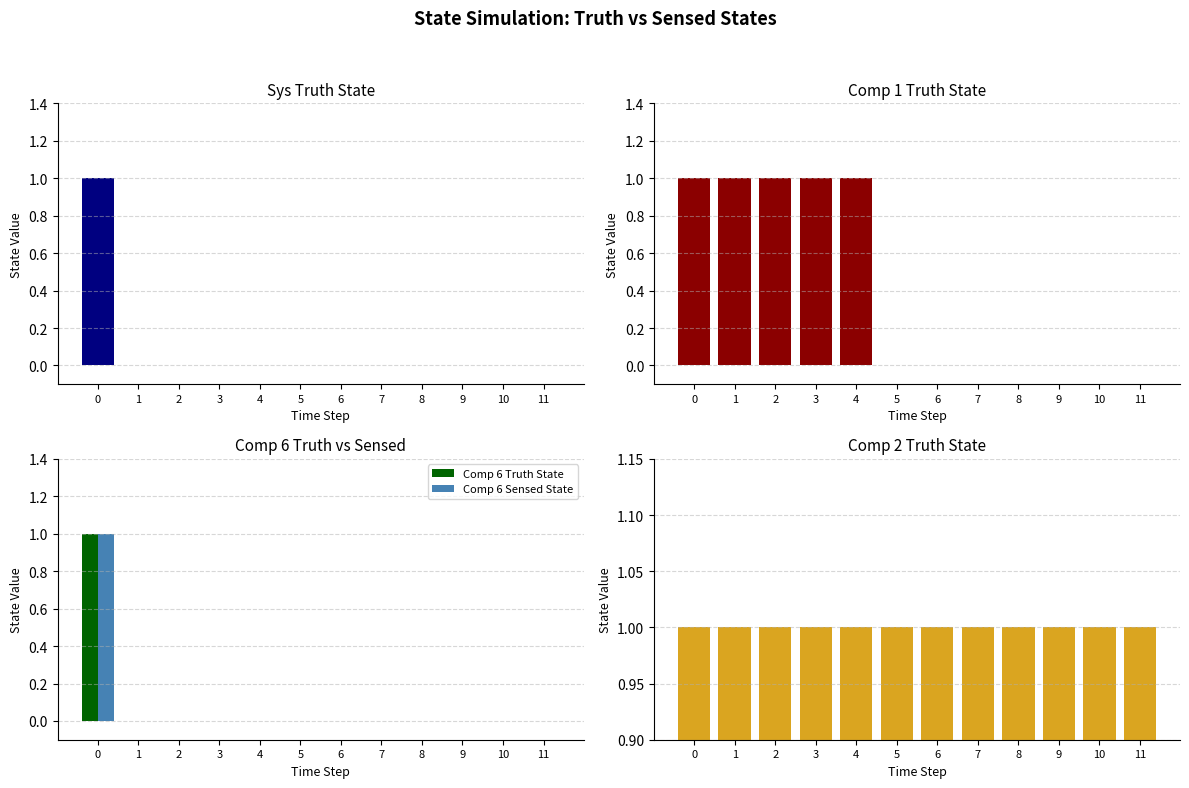

Where is Sys Truth State nearest to the value 0?

1